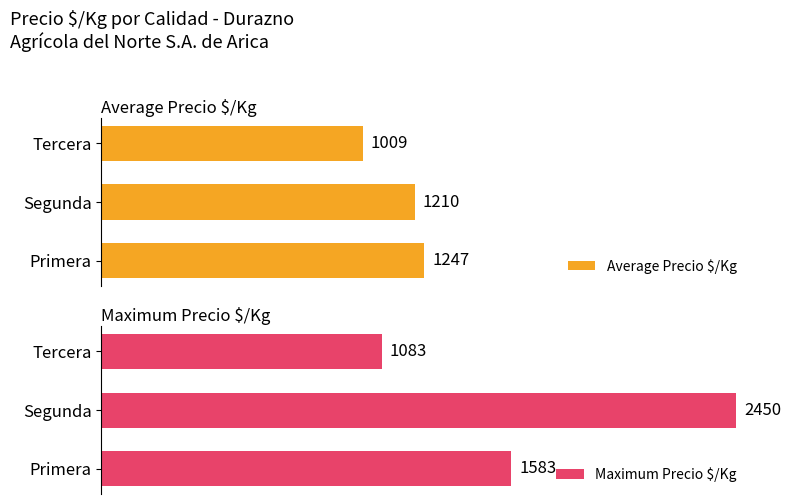

What is the greatest value displayed?

2450.0